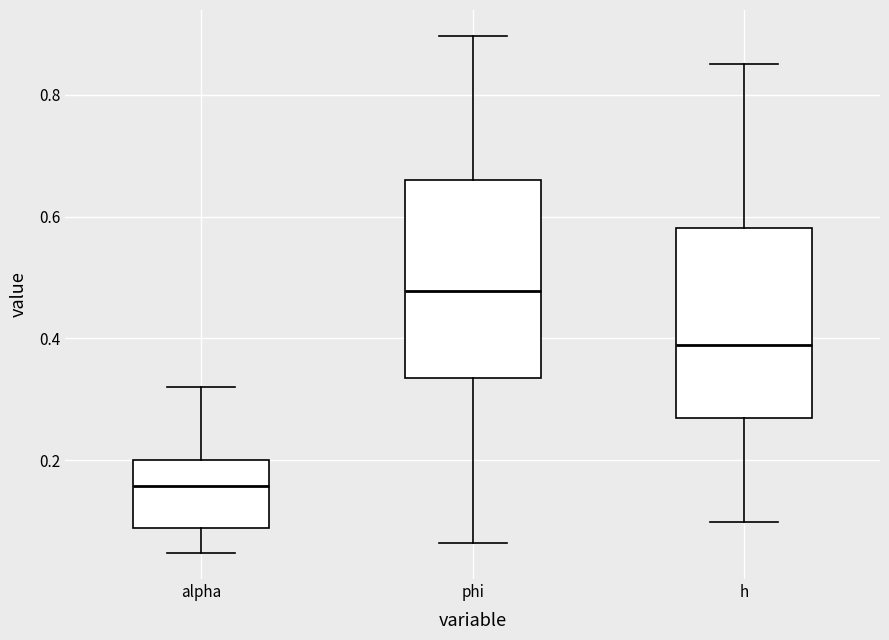

Which box has the highest median line?

phi